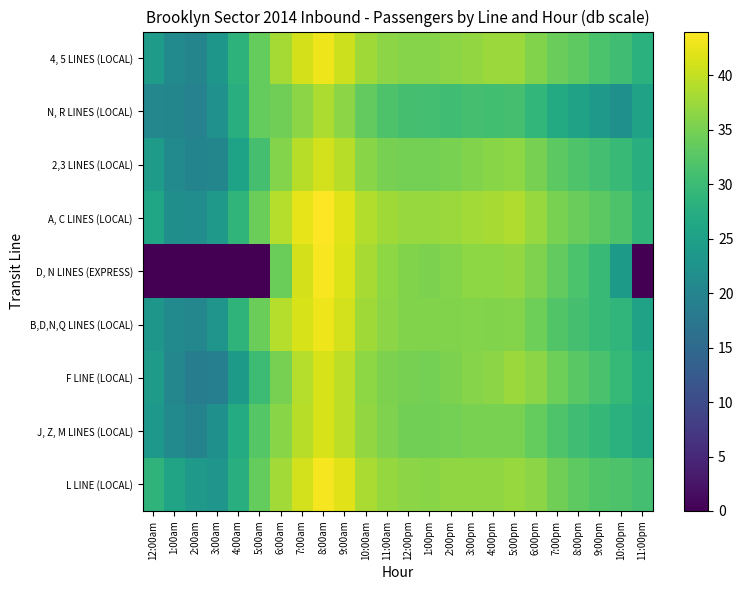

What is the difference between the highest and lowest values at 11:00am?

6.0